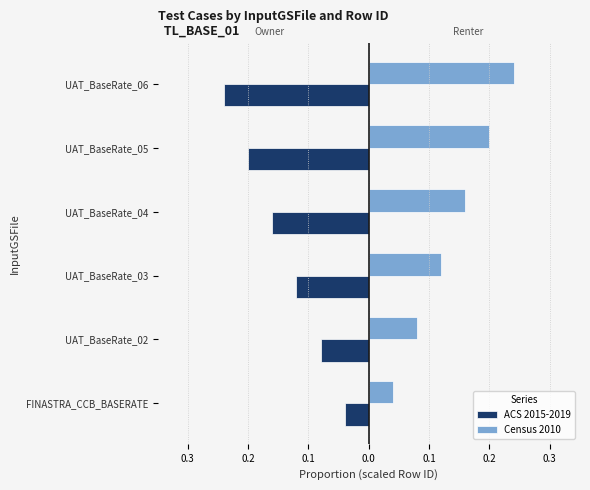

What are all the series names shown in the legend?

ACS 2015-2019, Census 2010